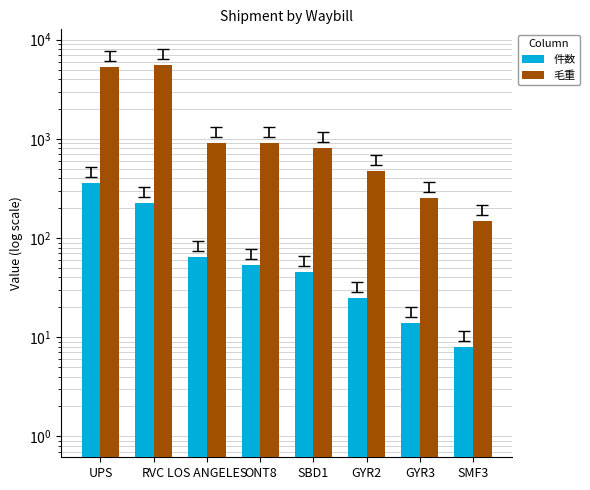

Reading left to right, what are all the values shown in this chart?

件数: 357.0	225.0	64.0	53.0	45.0	25.0	14.0	8.0
毛重: 5270.6	5589.0	910.7	900.3	801.1	479.2	252.0	147.0